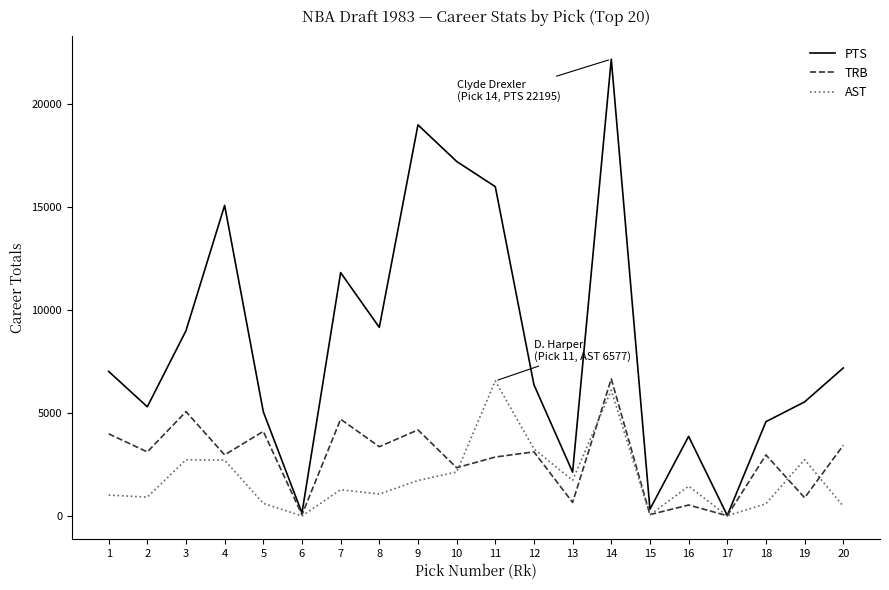

Where does the TRB series first go above 3131?

1